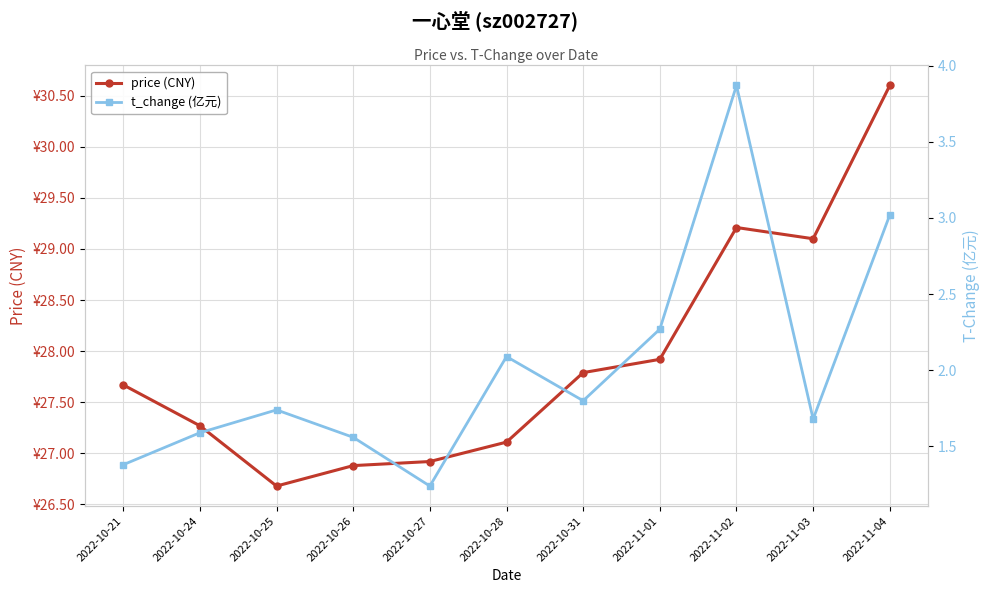

Reading left to right, list all the values displayed in this chart.

price (CNY): 2022-10-21=27.7	2022-10-24=27.3	2022-10-25=26.7	2022-10-26=26.9	2022-10-27=26.9	2022-10-28=27.1	2022-10-31=27.8	2022-11-01=27.9	2022-11-02=29.2	2022-11-03=29.1	2022-11-04=30.6
t_change (亿元): 2022-10-21=1.4	2022-10-24=1.6	2022-10-25=1.7	2022-10-26=1.6	2022-10-27=1.2	2022-10-28=2.1	2022-10-31=1.8	2022-11-01=2.3	2022-11-02=3.9	2022-11-03=1.7	2022-11-04=3.0